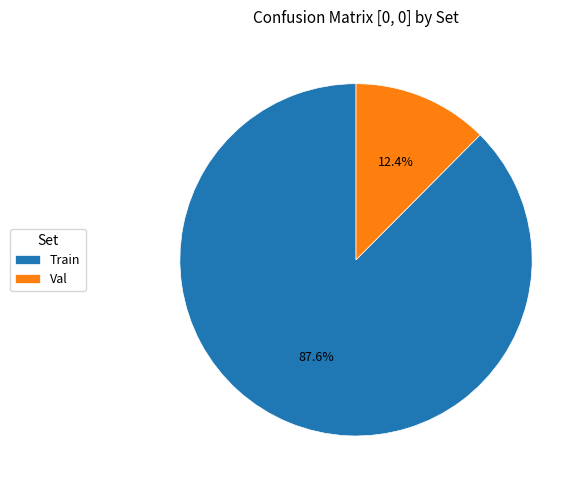

To the nearest percent, what is the difference between the Train and Val slice percentages?

75%